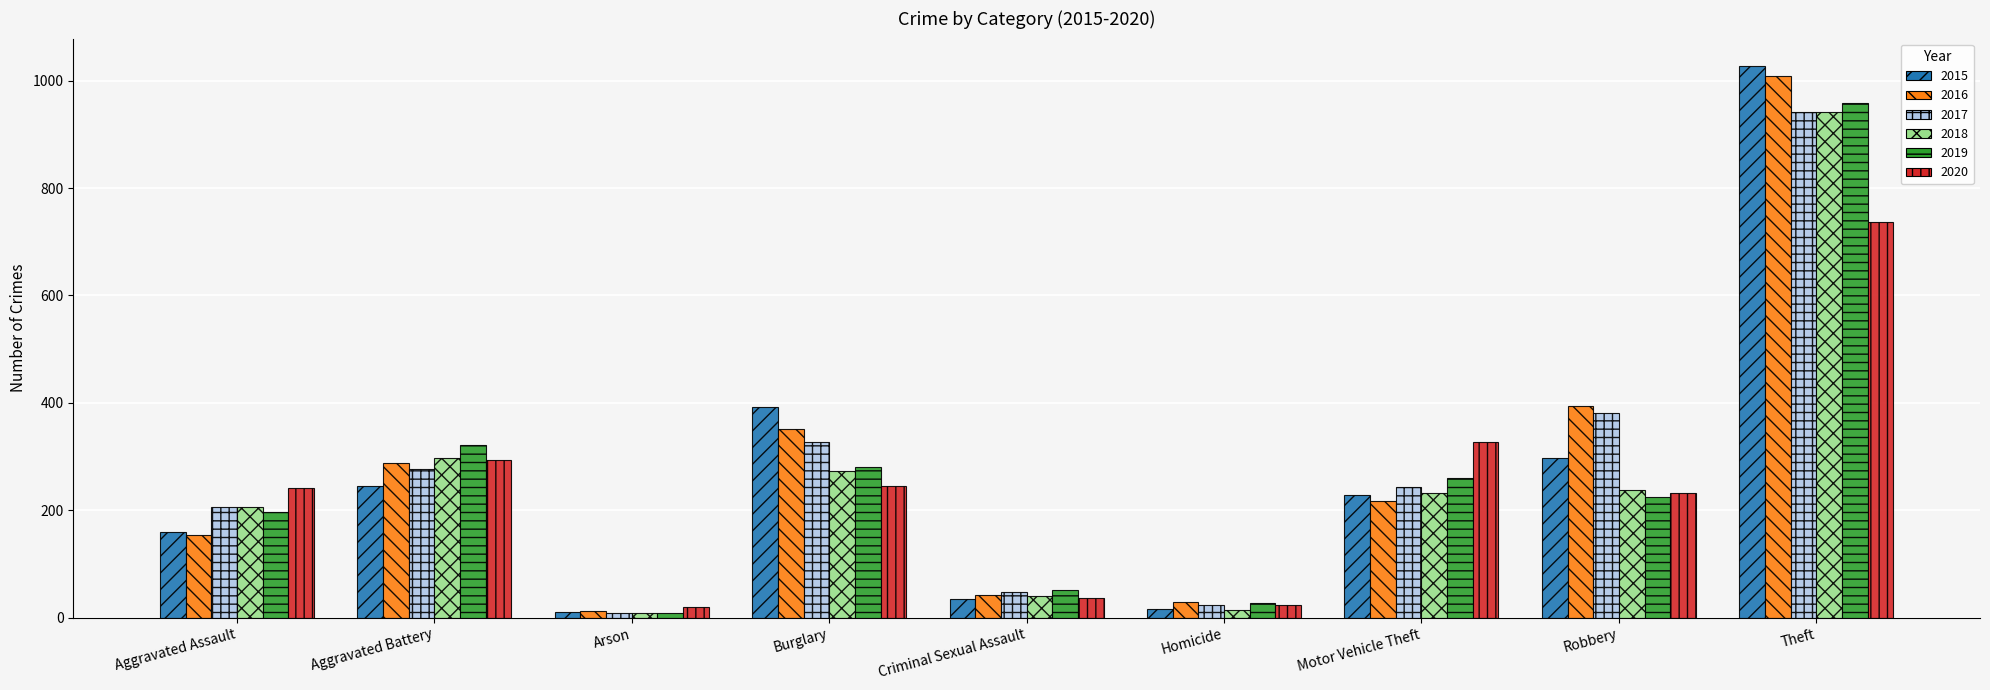

What is the difference between the maximum and minimum values in the 2015 series?

1016